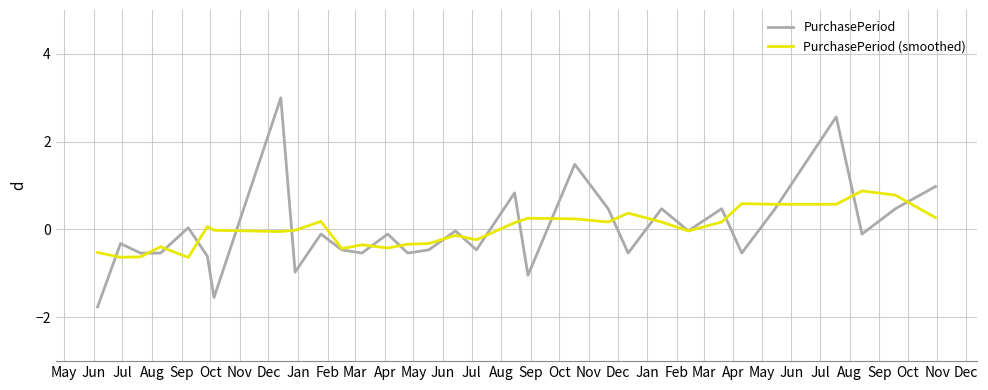

What is the maximum value shown in the chart?

3.0